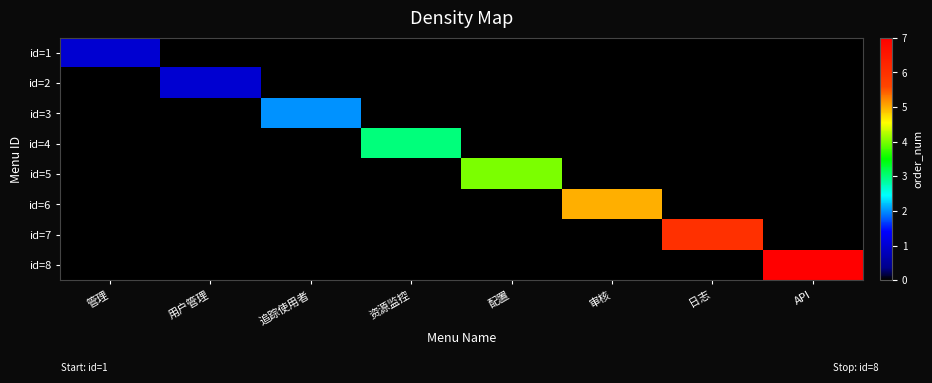

What is the difference between the highest and lowest values at 审核?

5